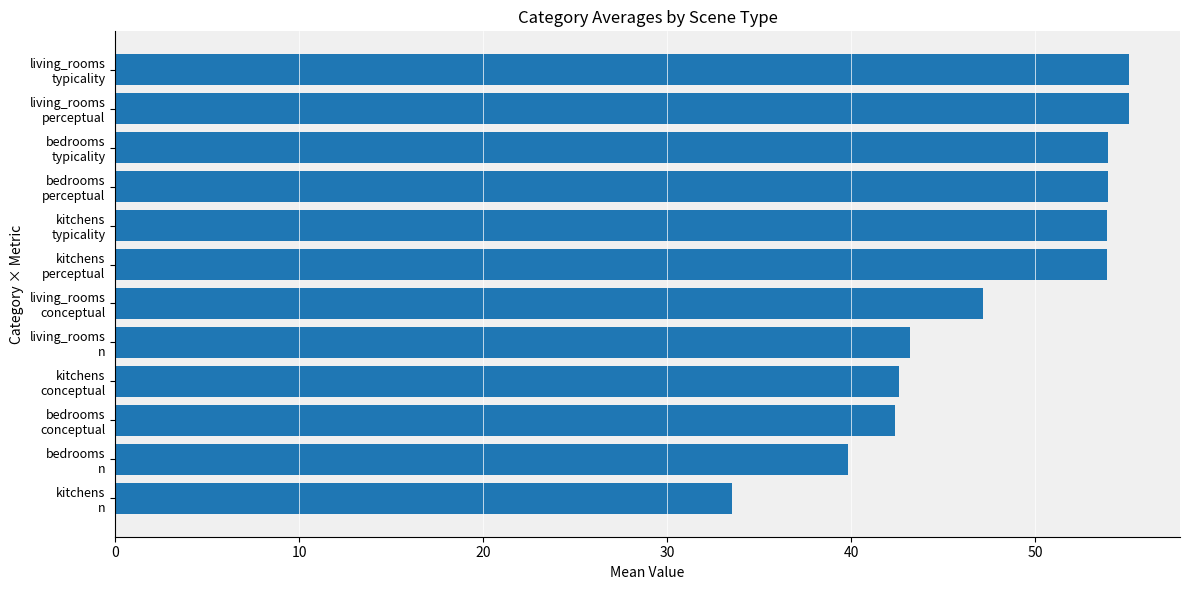

What is the maximum value shown in the chart?

55.1